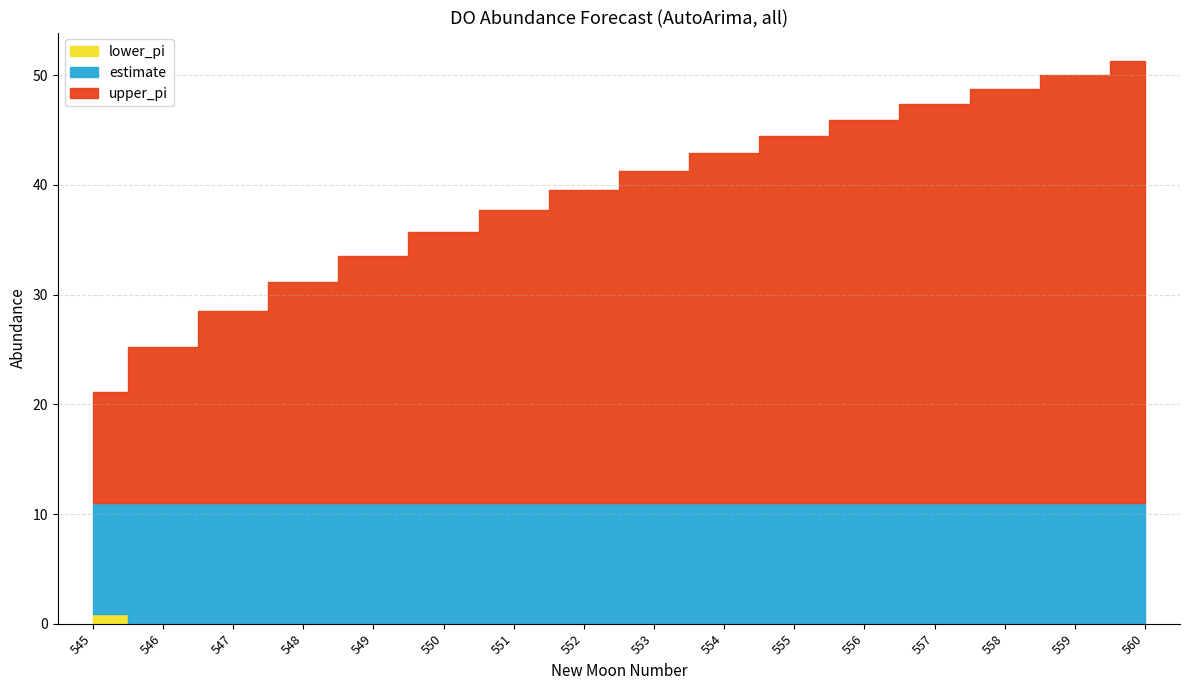

True or false: estimate has more than 2 interior local peaks.

False